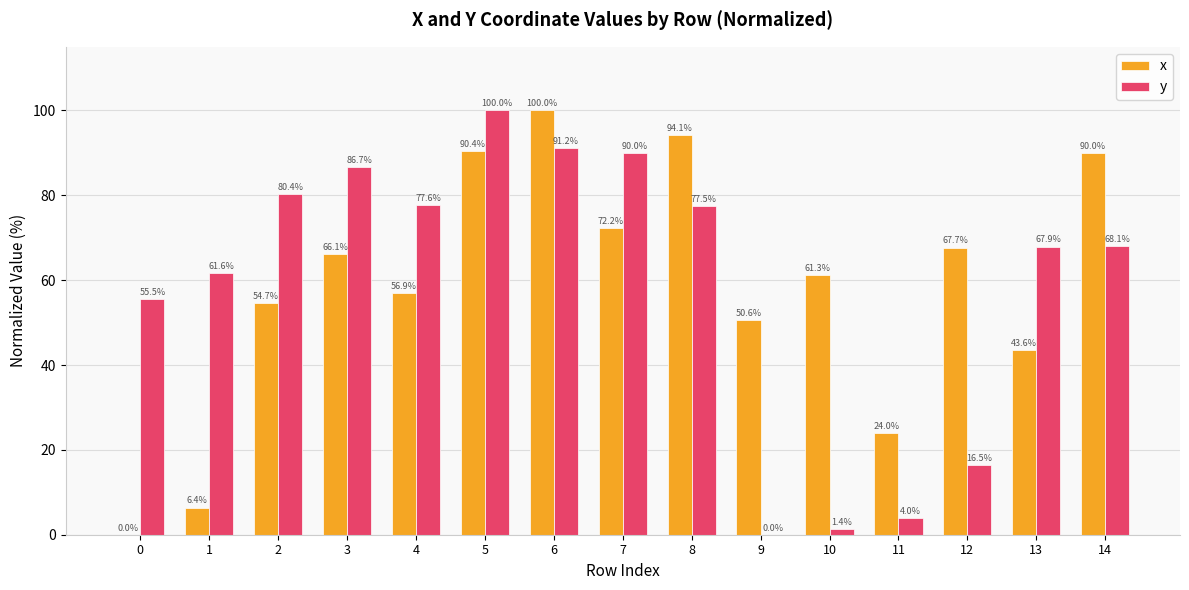

At which label is x closest to 50?

9